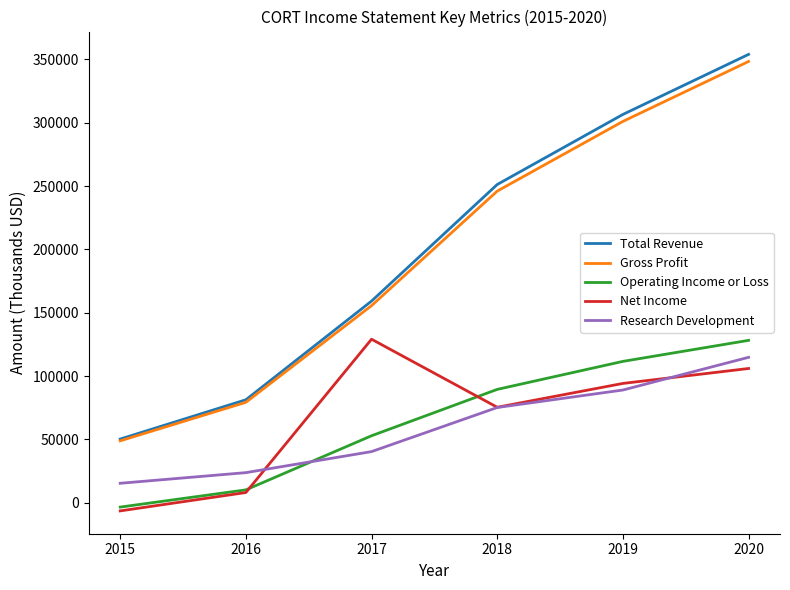

How many categories are shown in the chart?

6